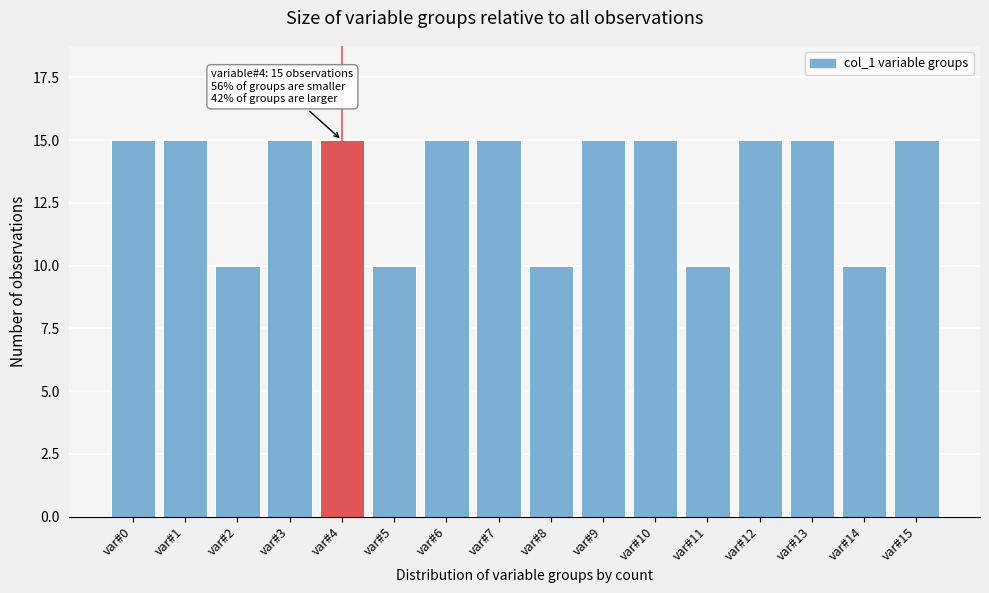

Reading left to right, list all the values displayed in this chart.

15	15	10	15	15	10	15	15	10	15	15	10	15	15	10	15